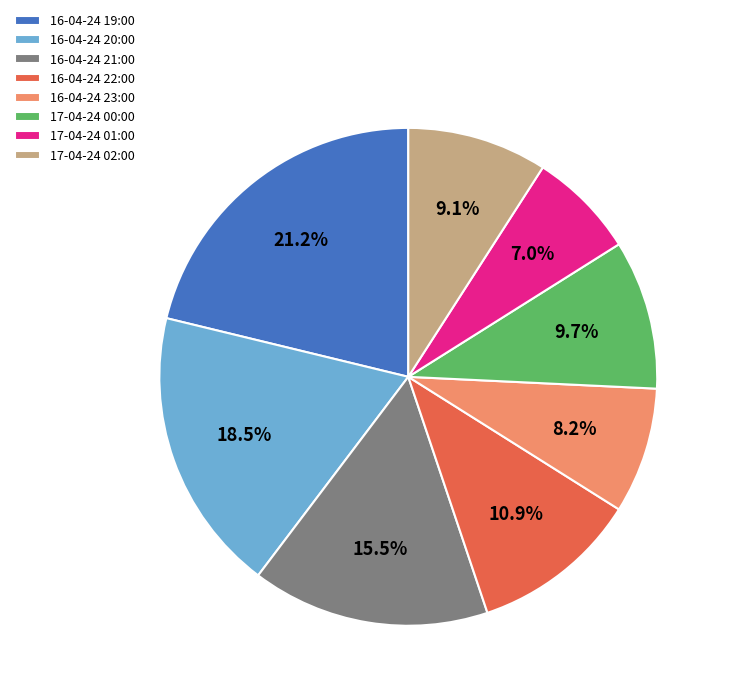

Rank the categories by value from highest to lowest.

16-04-24 19:00, 16-04-24 20:00, 16-04-24 21:00, 16-04-24 22:00, 17-04-24 00:00, 17-04-24 02:00, 16-04-24 23:00, 17-04-24 01:00